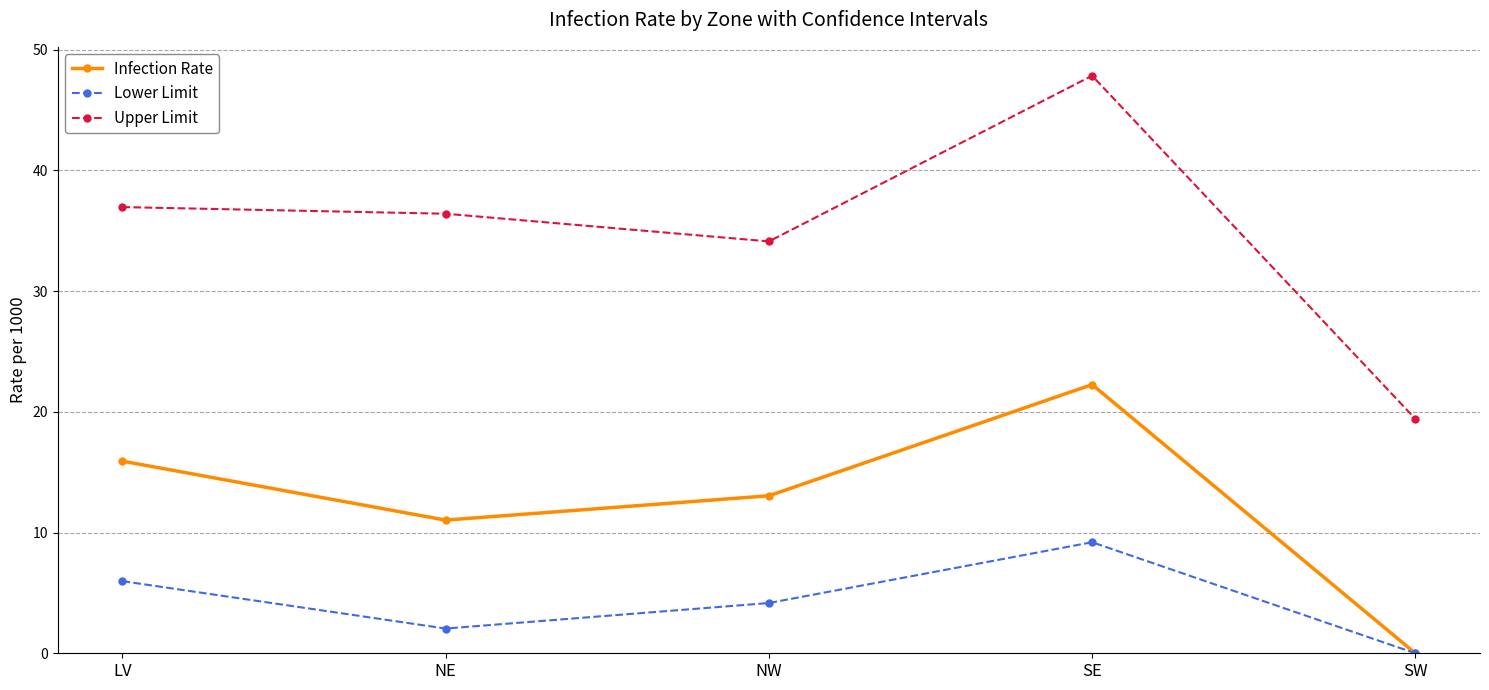

At which category does the chart reach its peak across all series?

SE